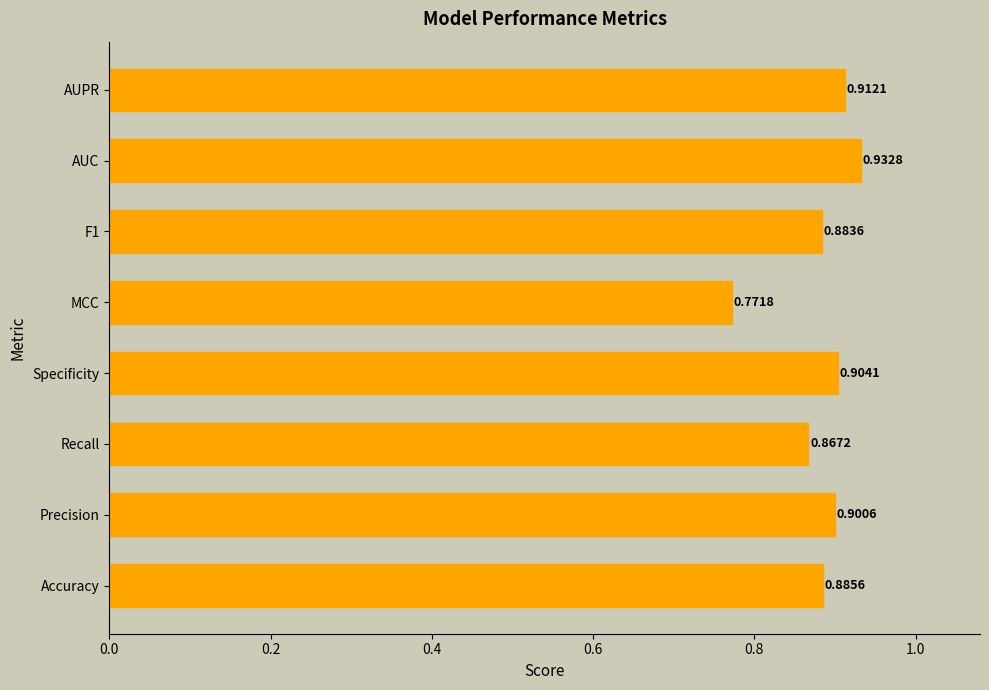

Does the chart contain any negative values?

No